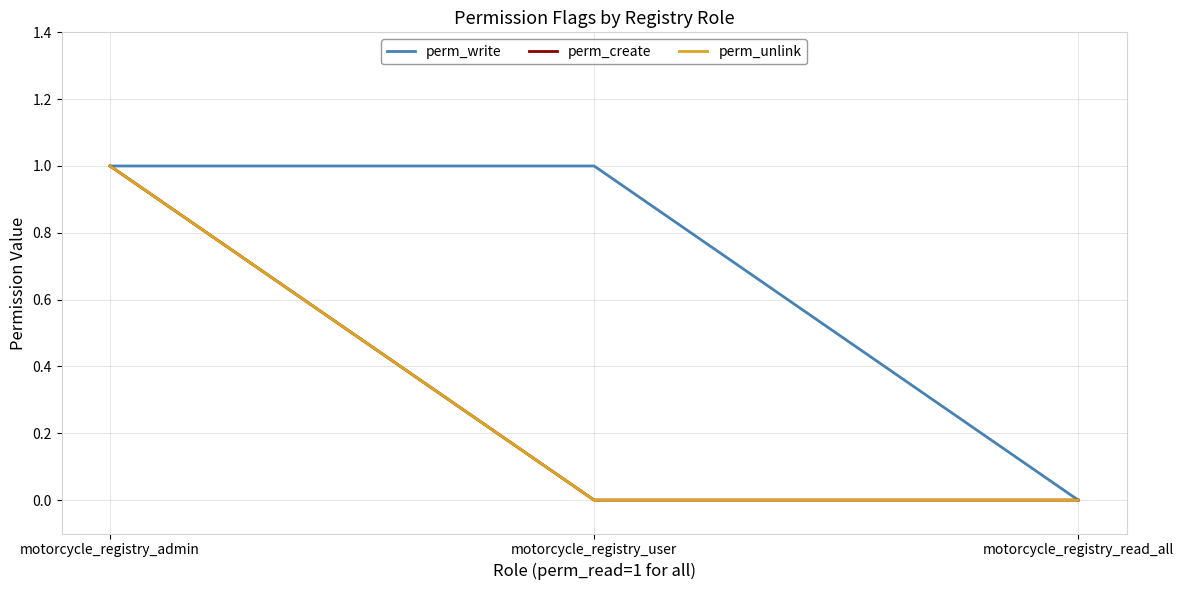

What is the label of the 3rd point from the right?

motorcycle_registry_admin